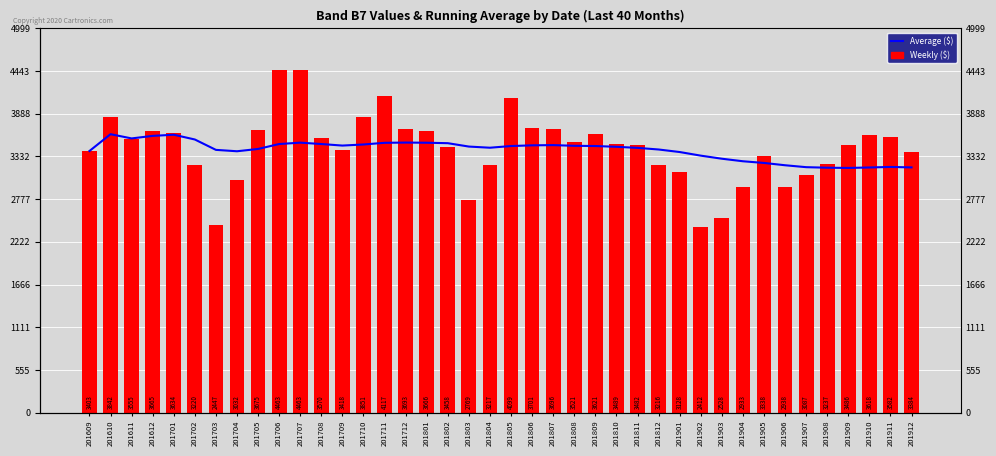

What is the value of the Average ($) bar at the 21st from the left?

3468